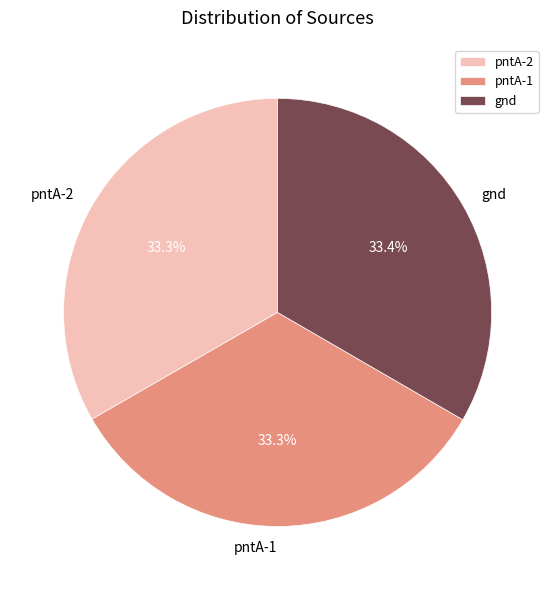

How many segments does this pie chart have?

3